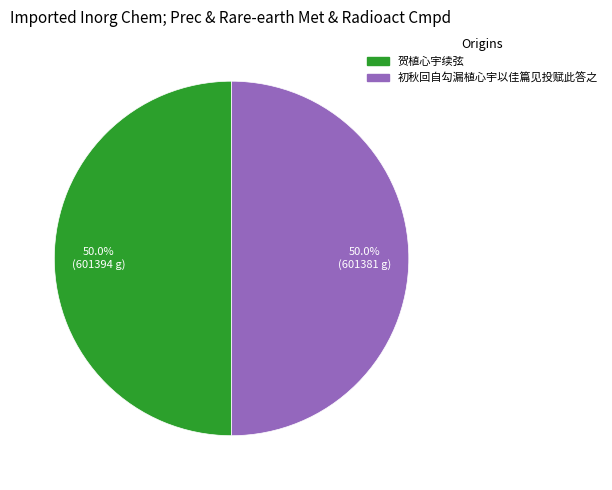

Approximately how many times larger is the value at 贺植心宇续弦 compared to 初秋回自勾漏植心宇以佳篇见投赋此答之?

1.0